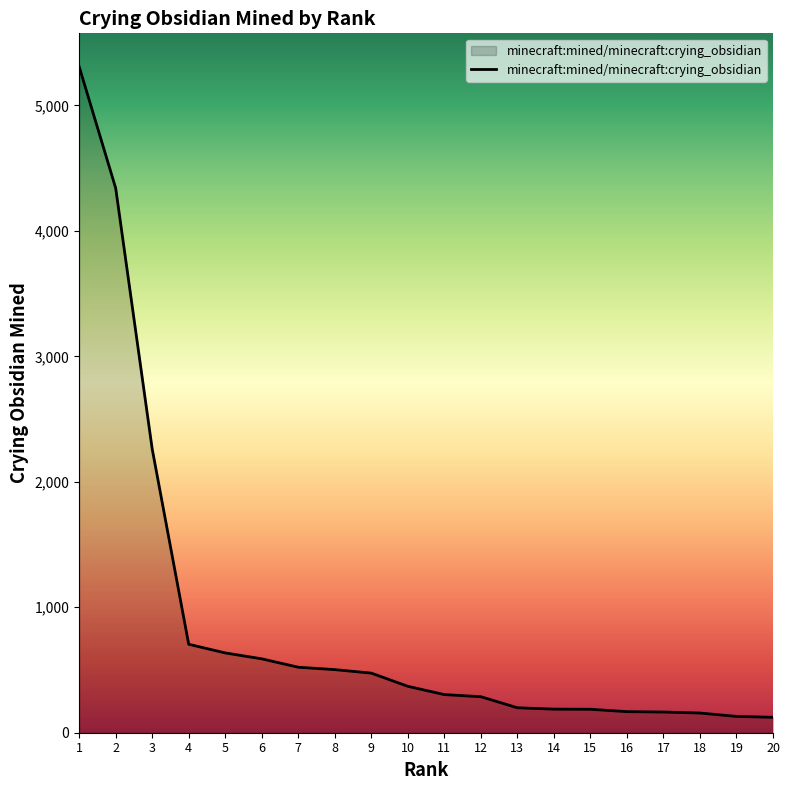

What is the difference between the values at 5 and 11?

332